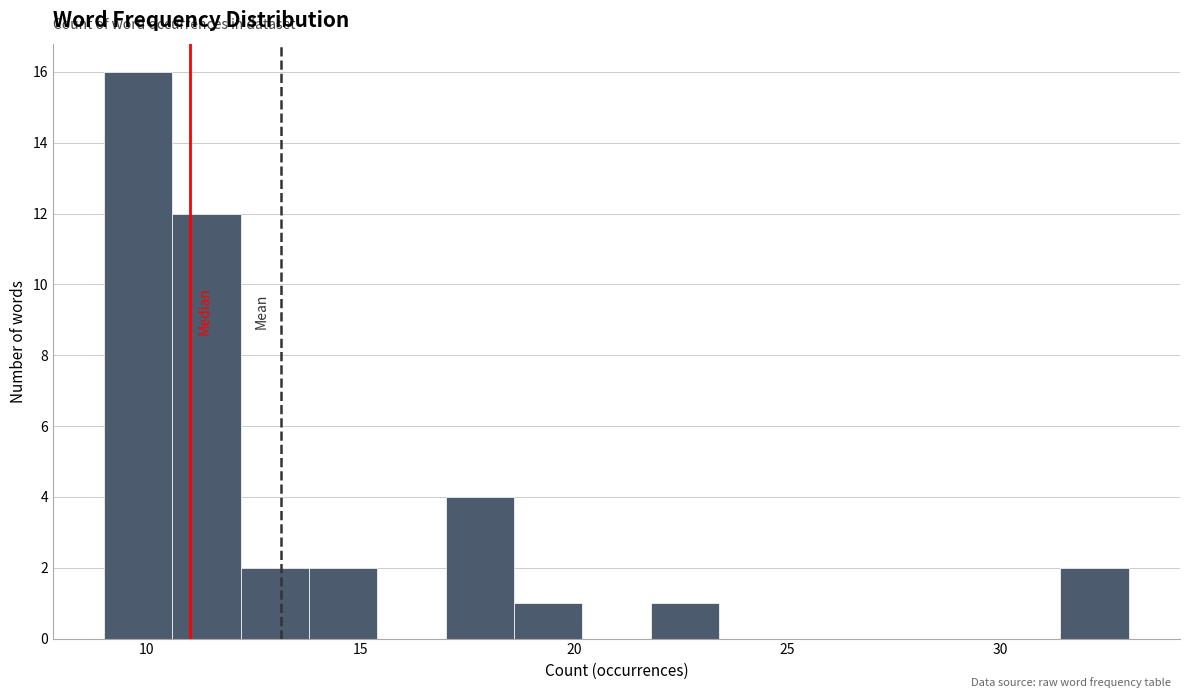

Around what value on the x-axis is the tallest bar? Give the approximate position of its centre, as read against the axis.

10.0